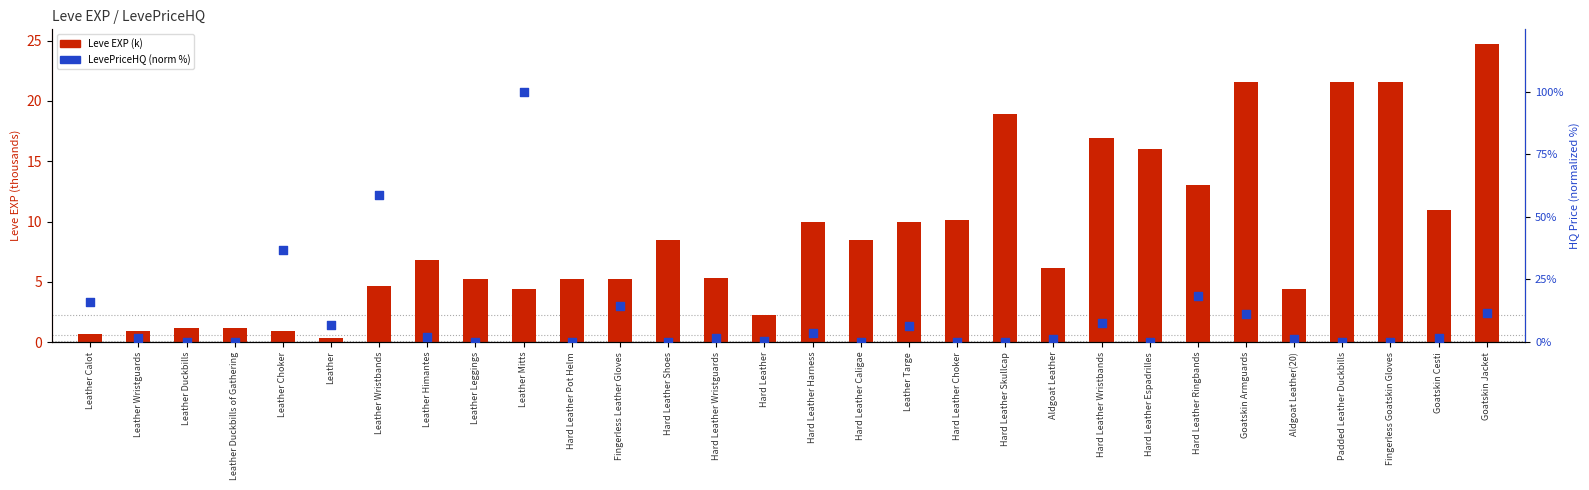

What is the total value across all series at Goatskin Cesti?

12.8